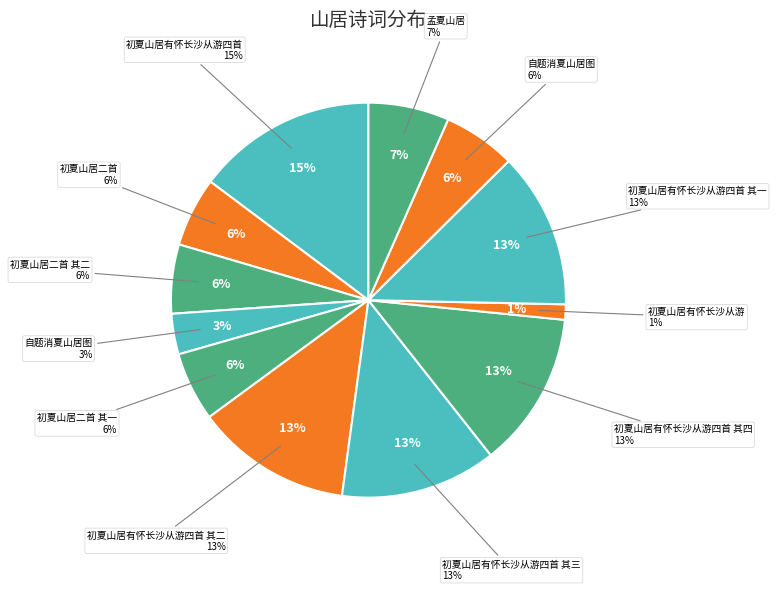

What percentage do 初夏山居有怀长沙从游四首 其四 and 初夏山居有怀长沙从游 together represent?

14.0%